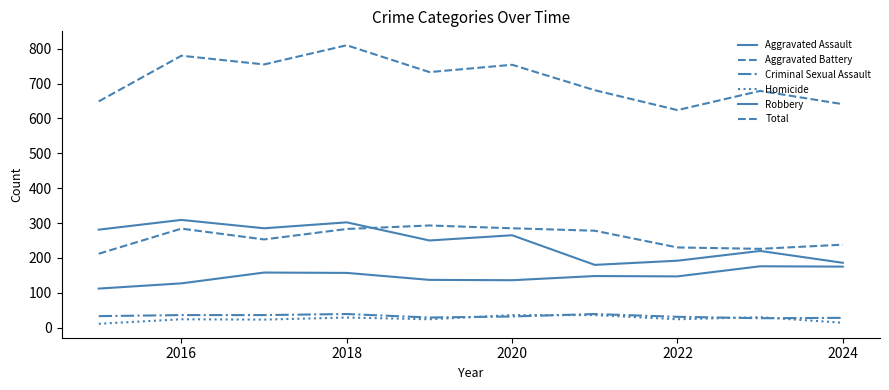

At how many categories does at least one series exceed 706?

5